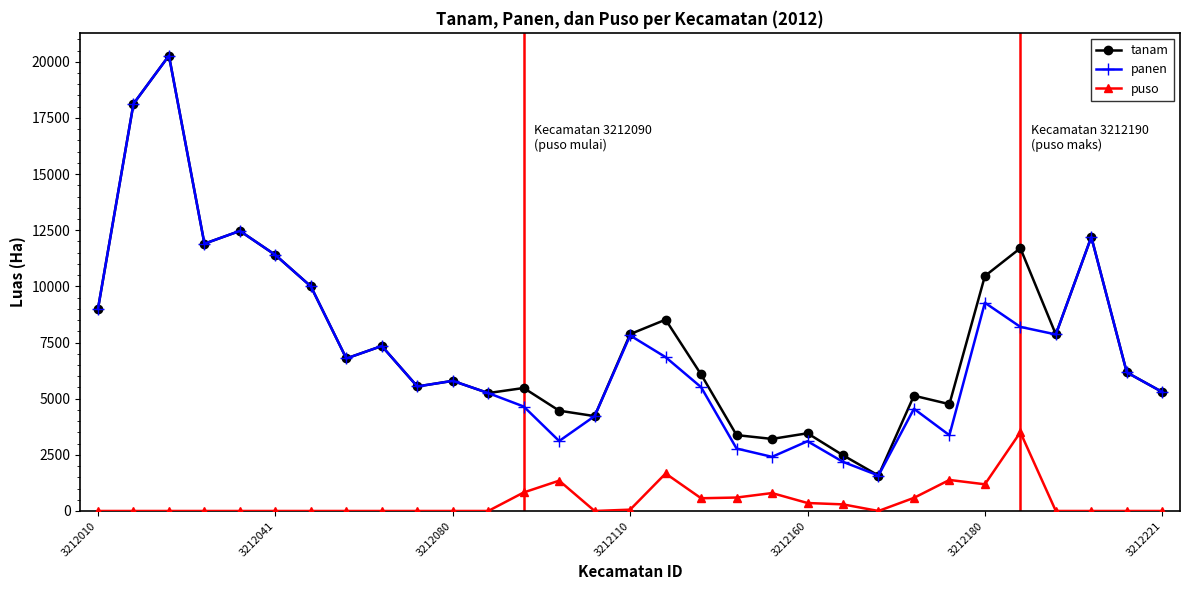

True or false: tanam and puso intersect in this chart.

False